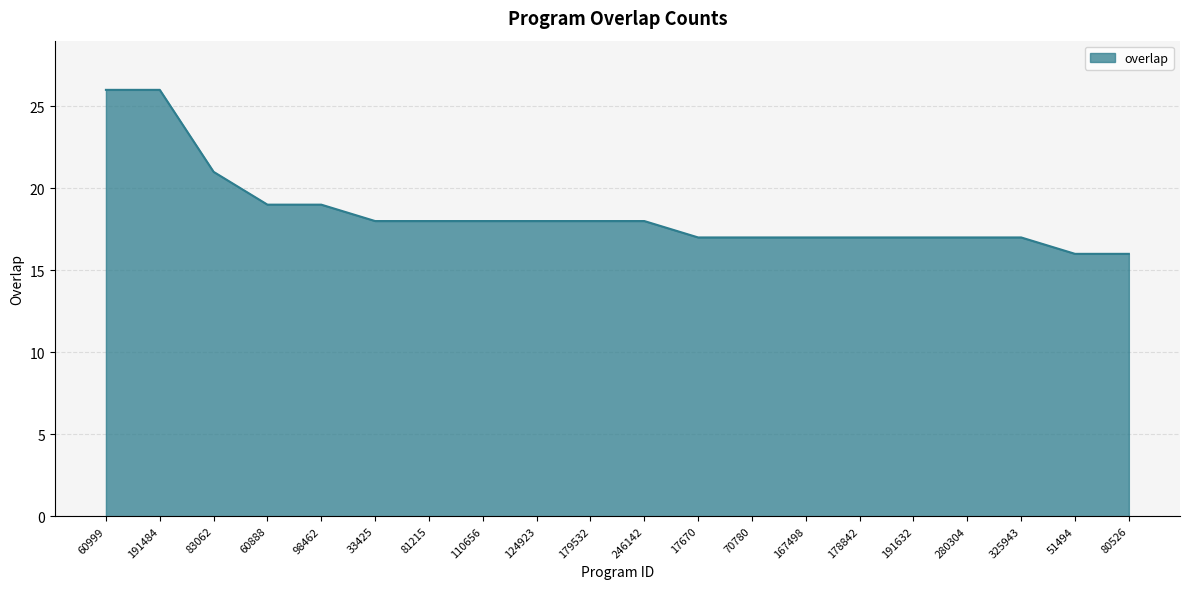

At which label does the data first exceed 18?

60999